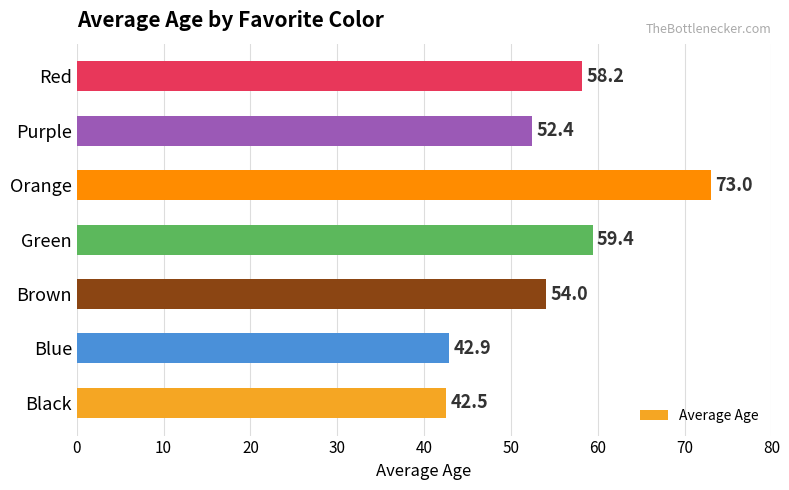

How many bars are there in total?

7